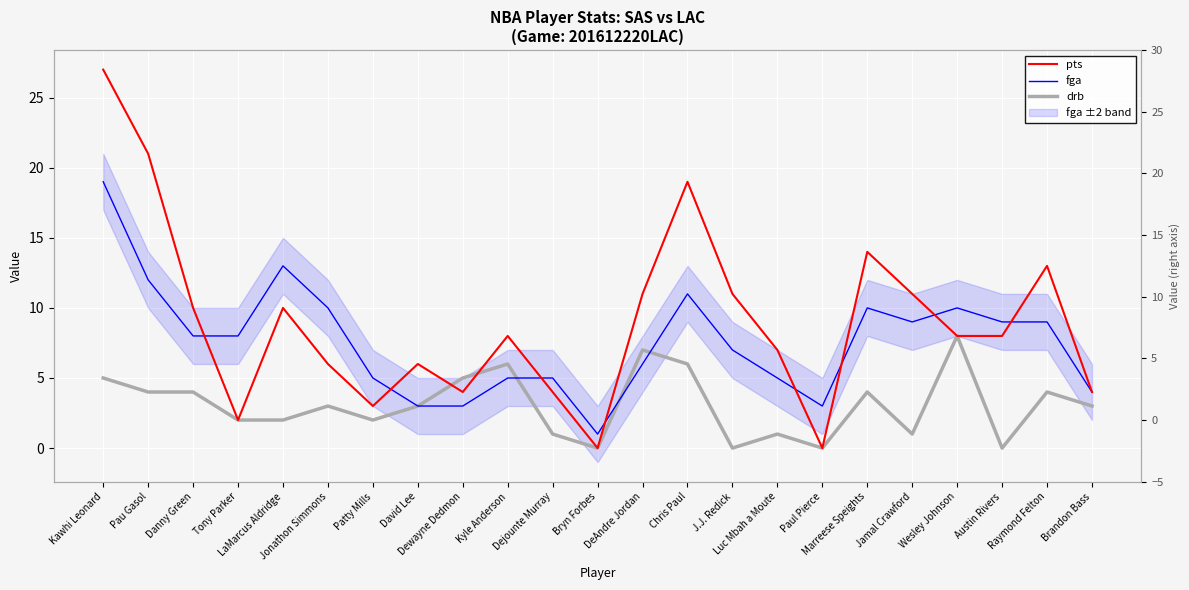

Where do pts and fga first cross each other?

Danny Green and Tony Parker